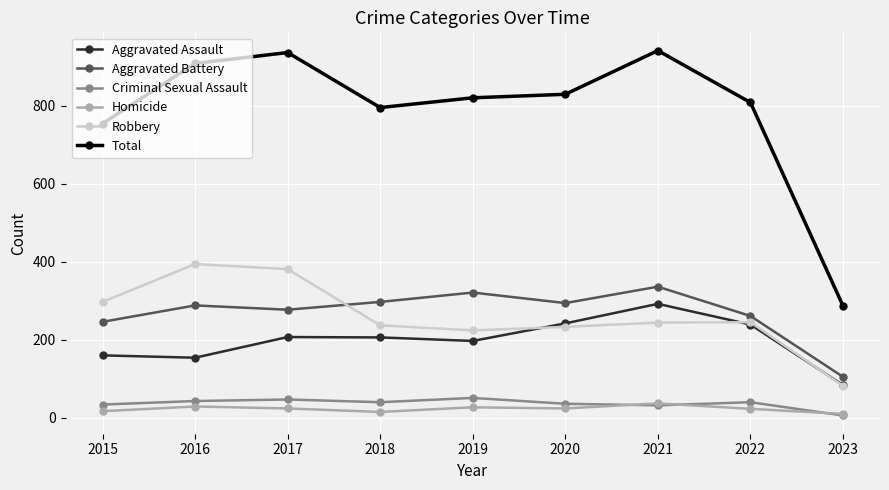

What is the maximum value for Aggravated Assault?

292